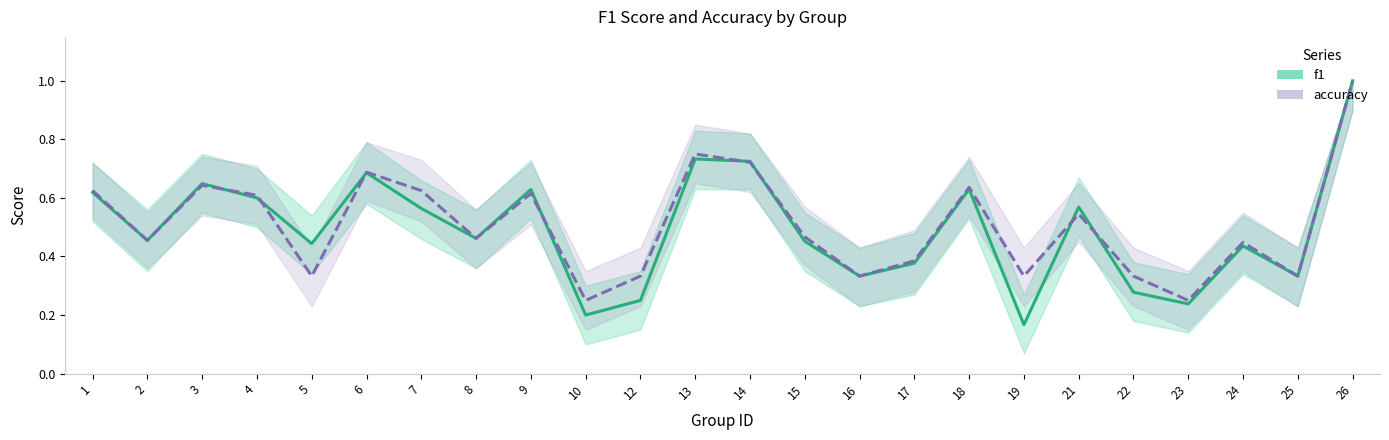

How many lines are shown in the chart?

2